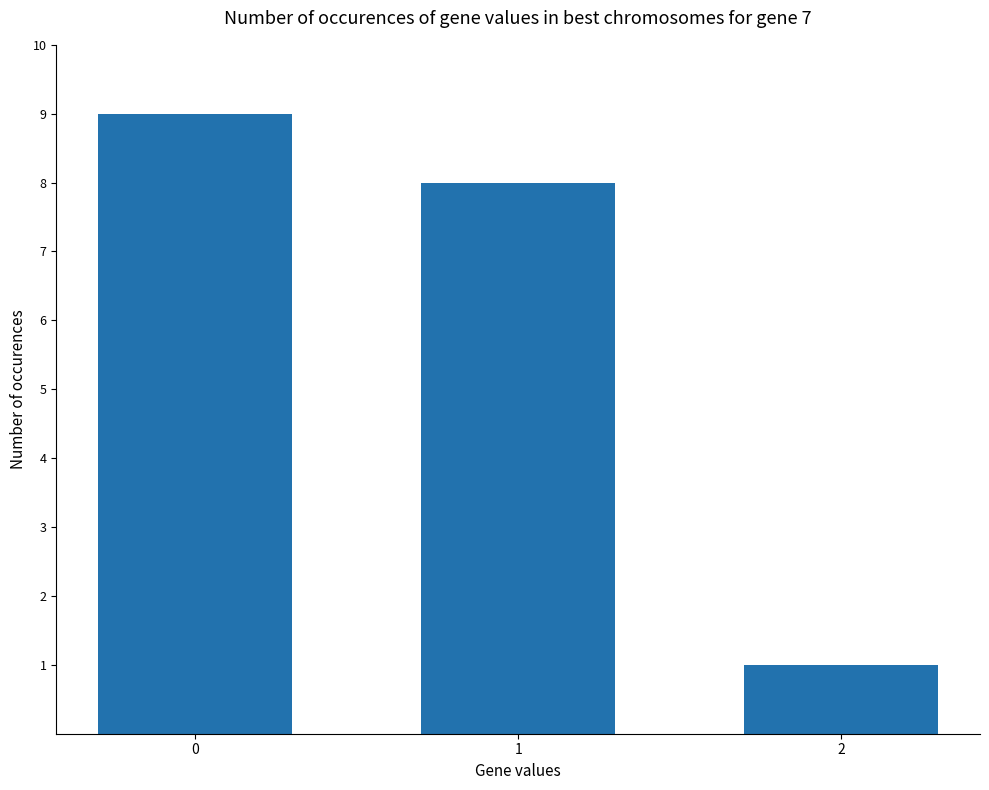

Reading right to left, list all the values displayed in this chart.

2=1	1=8	0=9